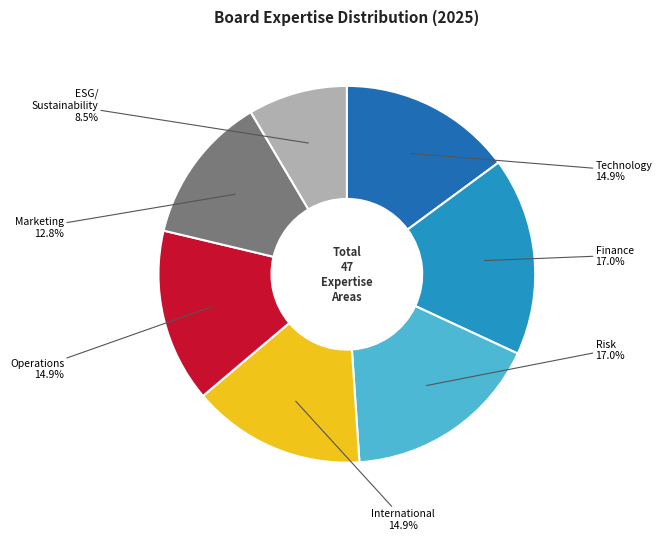

Is there any slice that represents more than half of the pie?

No